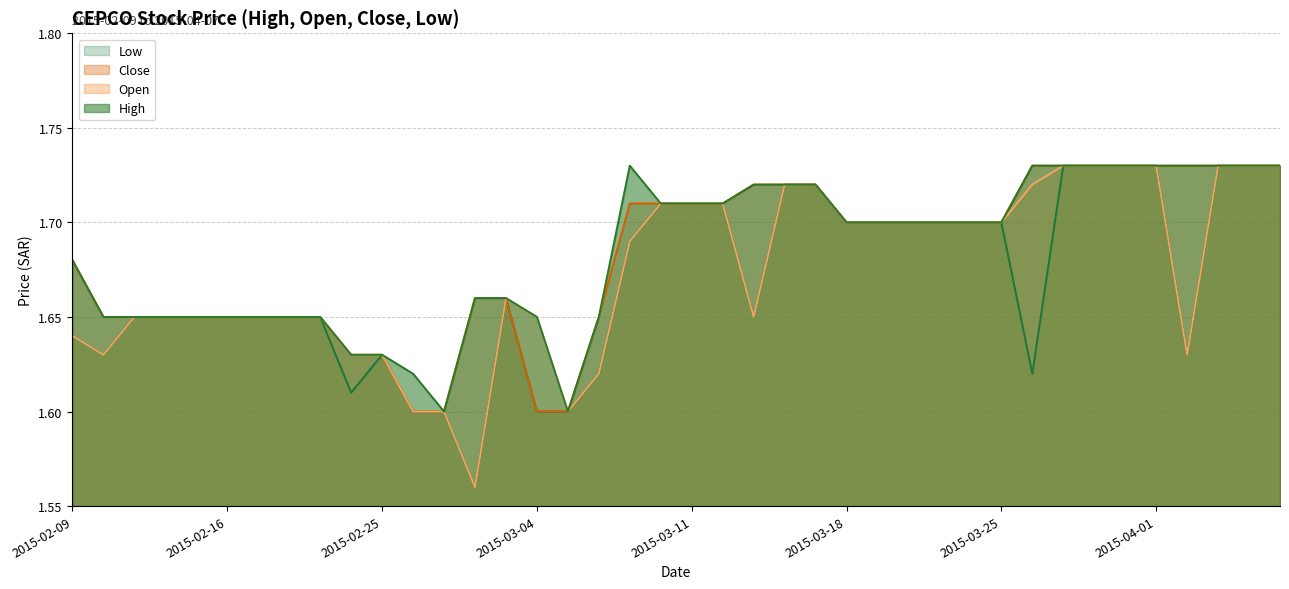

The open series shows 1.6 at 2015-03-05. True or false?

True